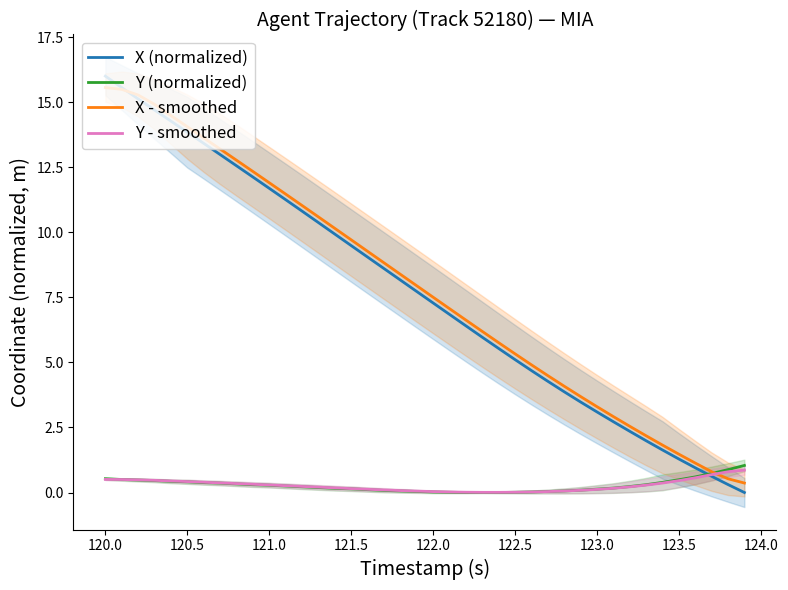

How many lines are shown in the chart?

4